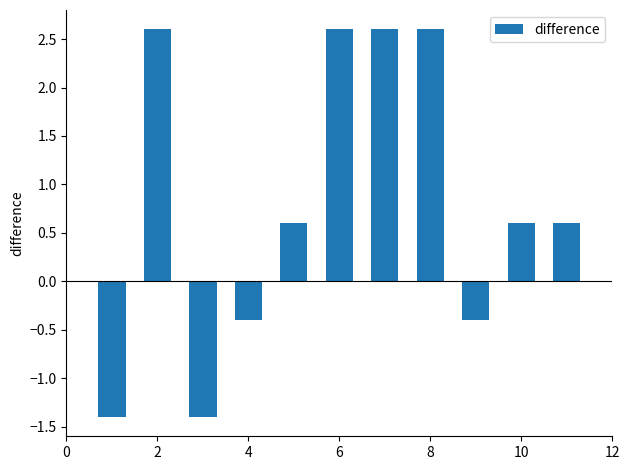

What is the sum of all values?

8.6